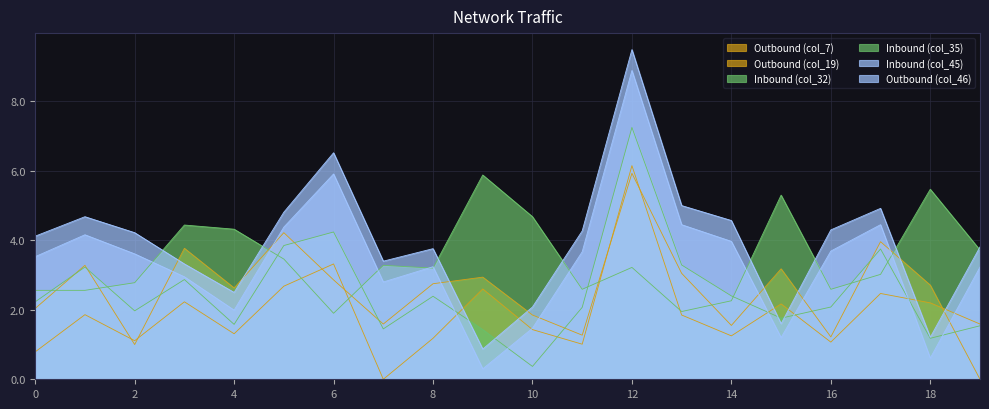

What is the sum of the col_45 values at 14 and 3?

7.9